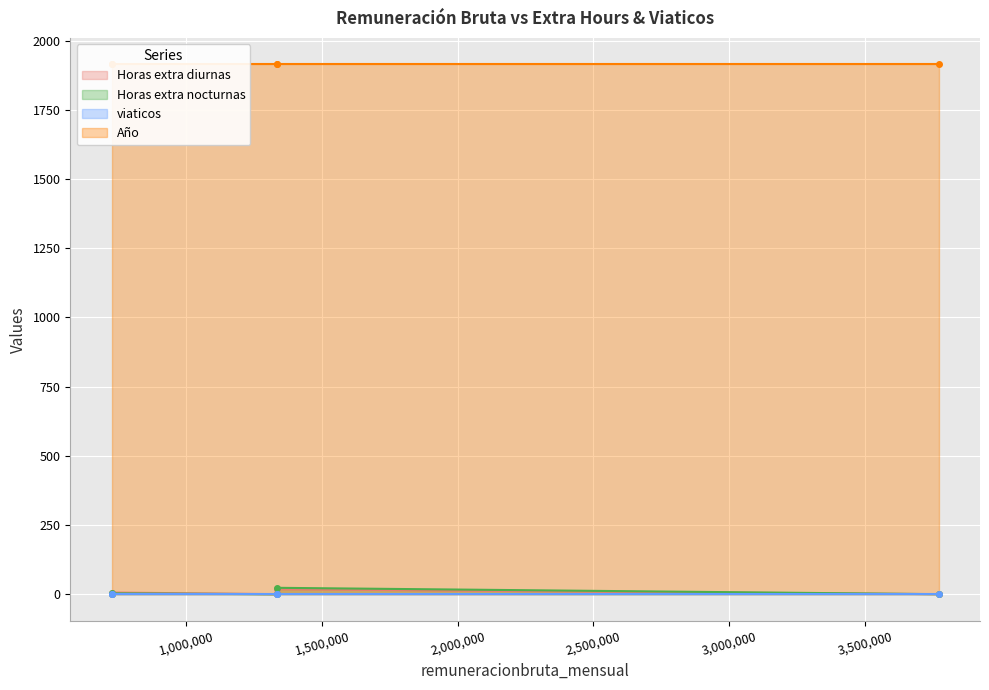

Which series has the widest spread of values?

Horas extra nocturnas